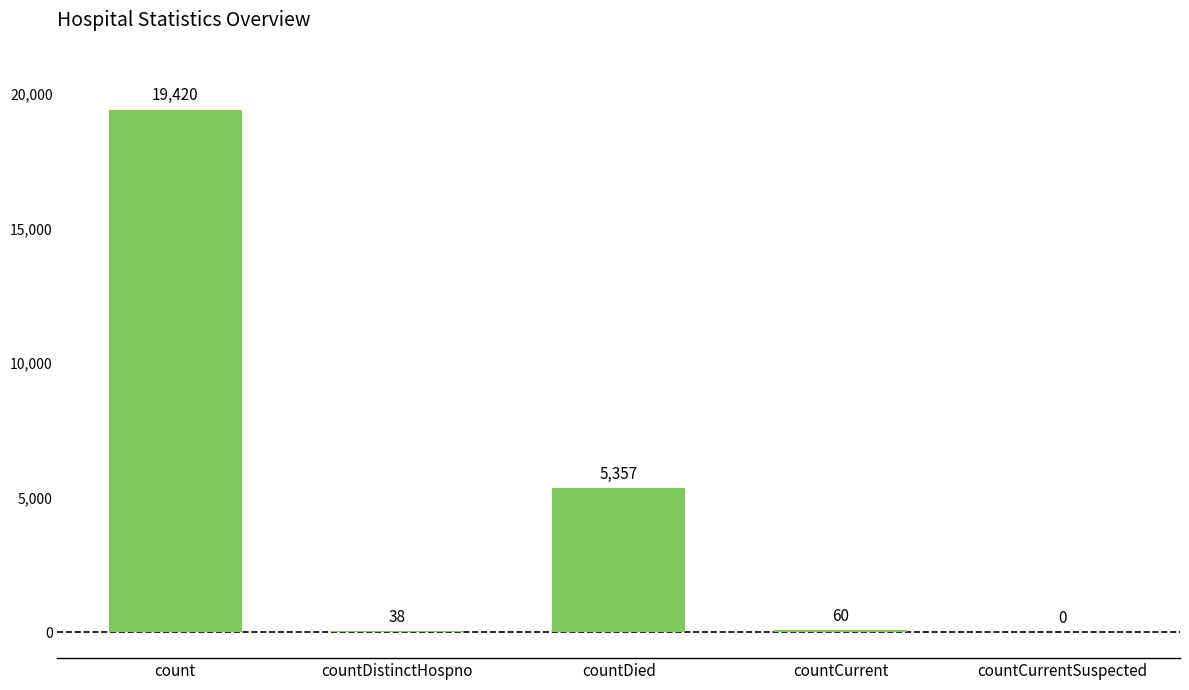

Reading left to right, what are all the values shown in this chart?

count=19420	countDistinctHospno=38	countDied=5357	countCurrent=60	countCurrentSuspected=0